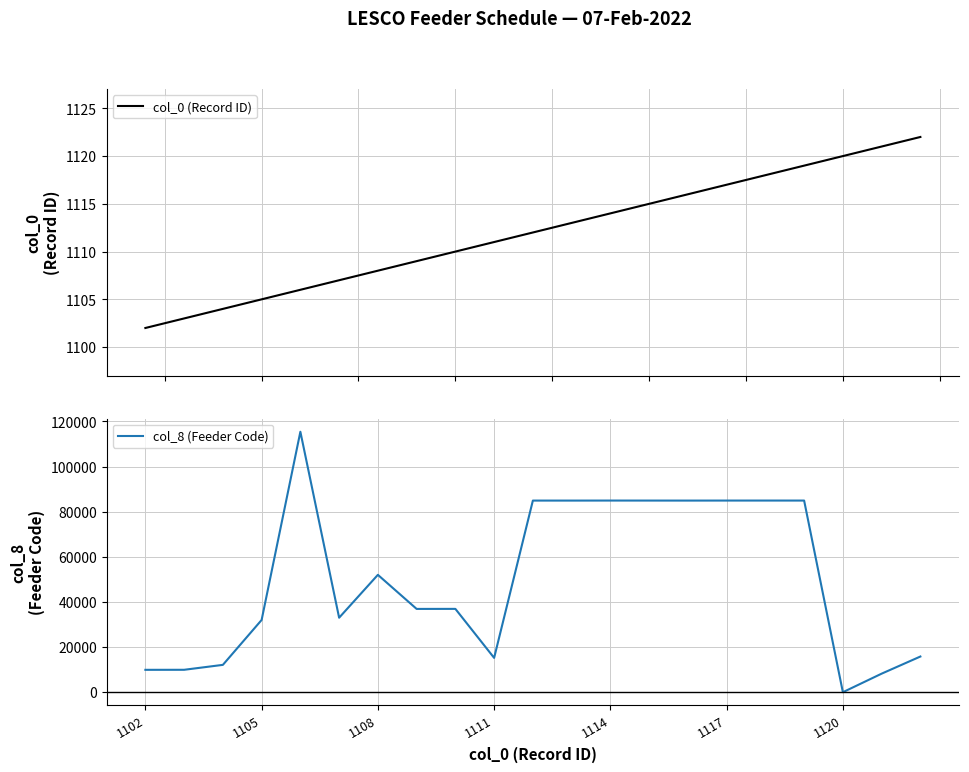

Reading right to left, list all the values displayed in this chart.

col_0 (Record ID): 1122	1121	1120	1119	1118	1117	1116	1115	1114	1113	1112	1111	1110	1109	1108	1107	1106	1105	1104	1103	1102
col_8 (Feeder Code): 15810	8216	0	84911	84916	84912	84902	84908	84915	84901	84904	15211	36921	36902	52004	33004	115406	32009	12114	9932	9915